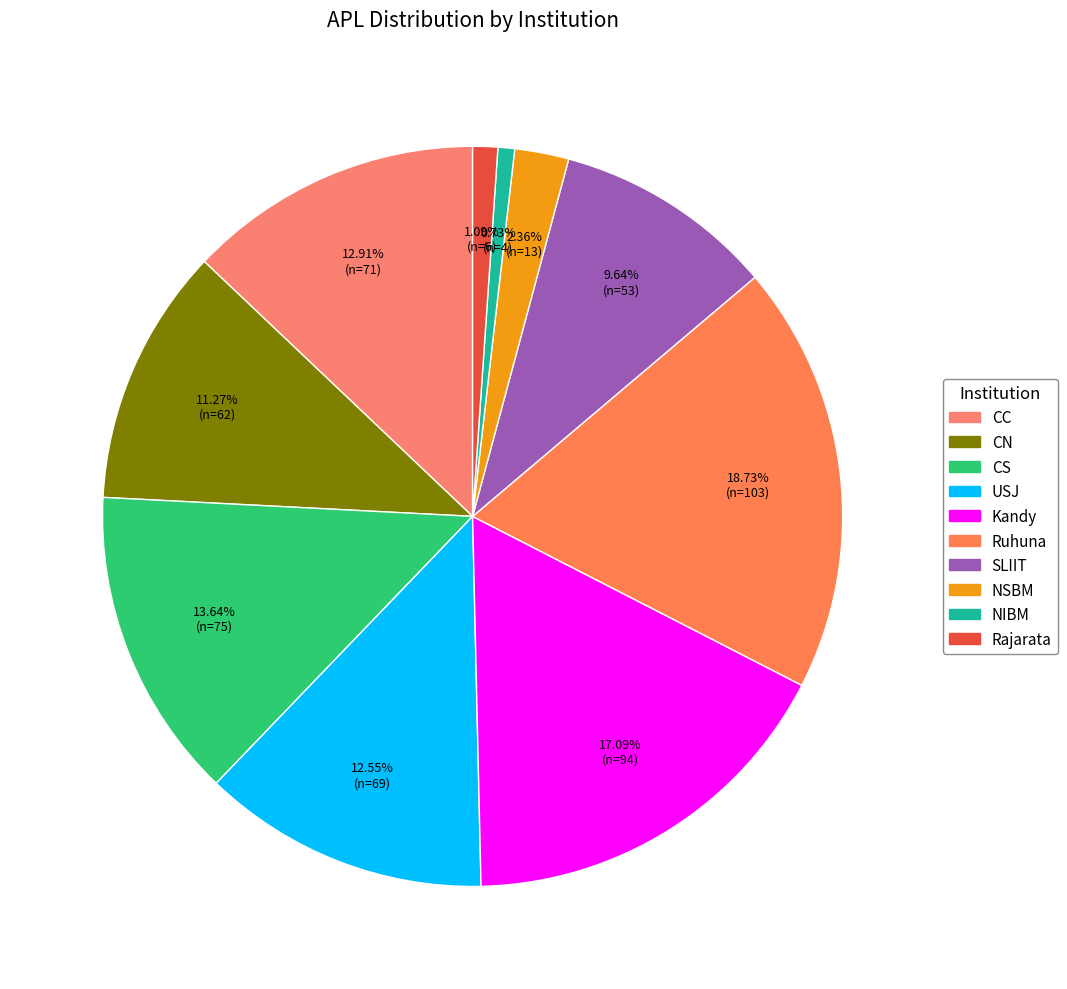

Rank the categories by value from lowest to highest.

NIBM, Rajarata, NSBM, SLIIT, CN, USJ, CC, CS, Kandy, Ruhuna